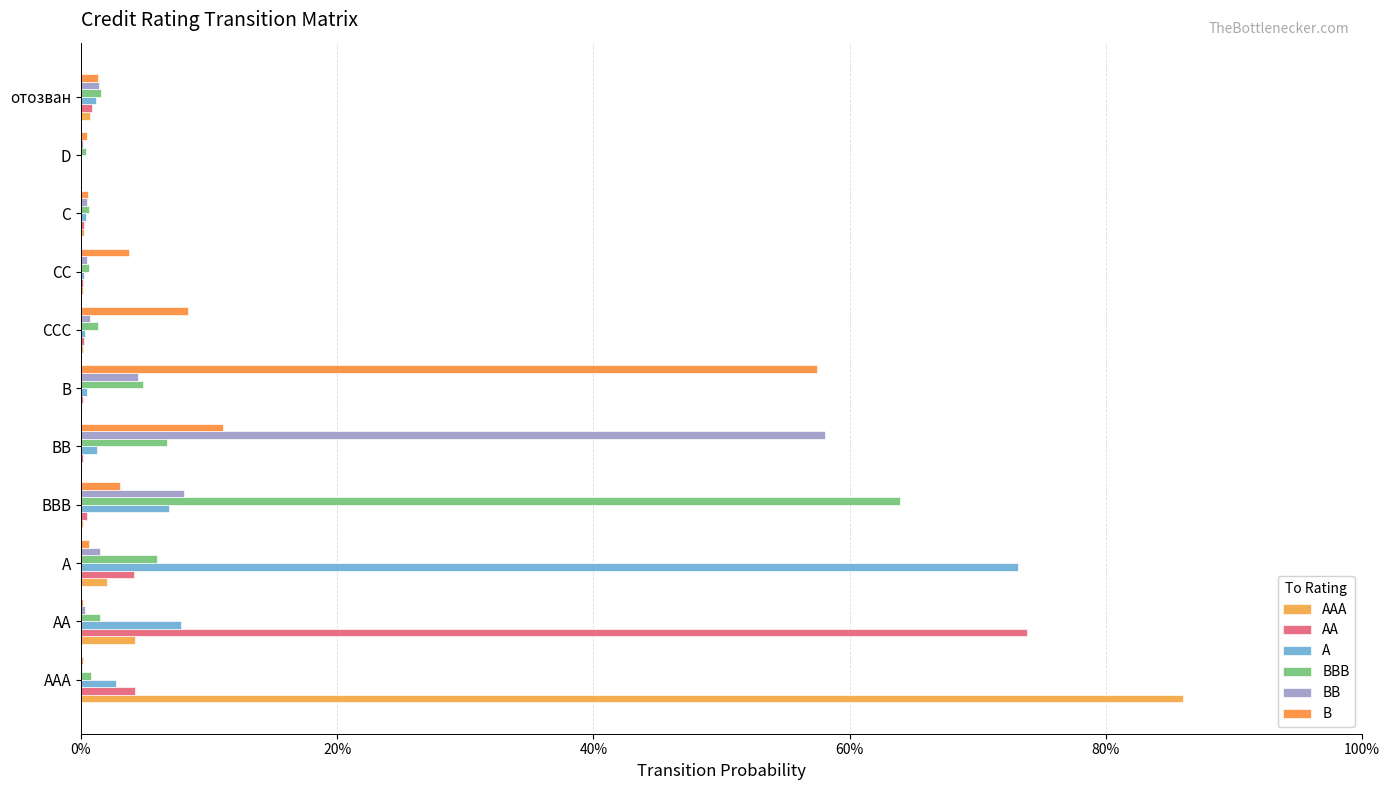

How many bars are there in total?

66